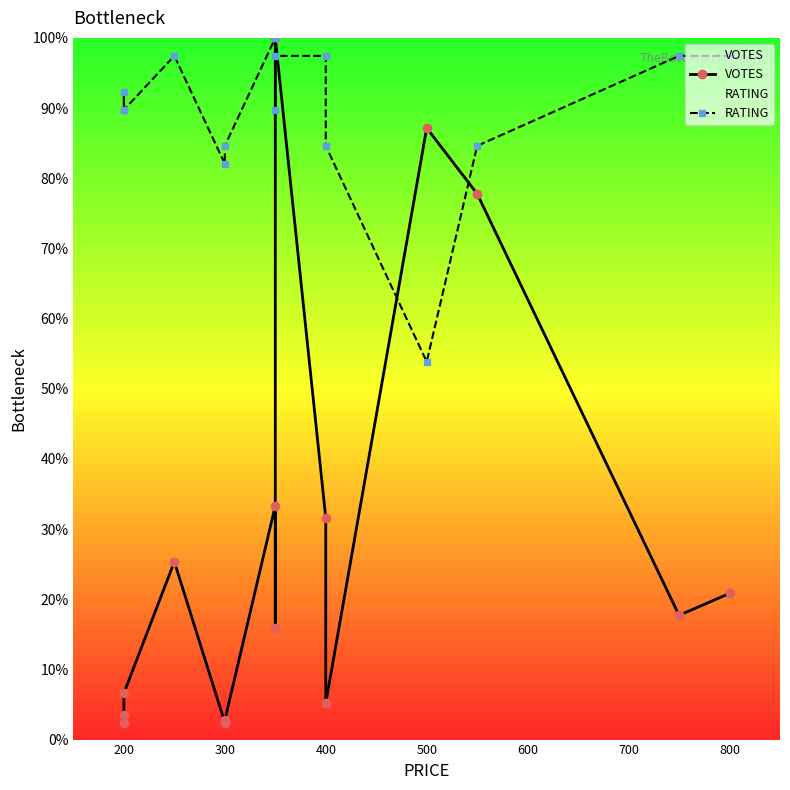

Which series has the largest range (max minus min)?

VOTES